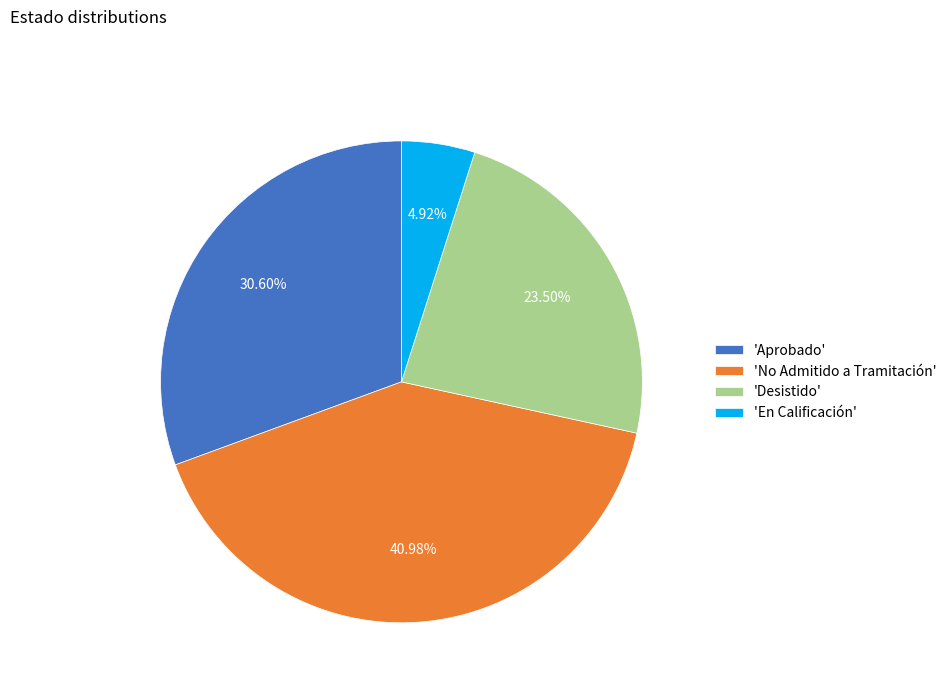

What is the largest slice in the pie chart?

'No Admitido a Tramitación'